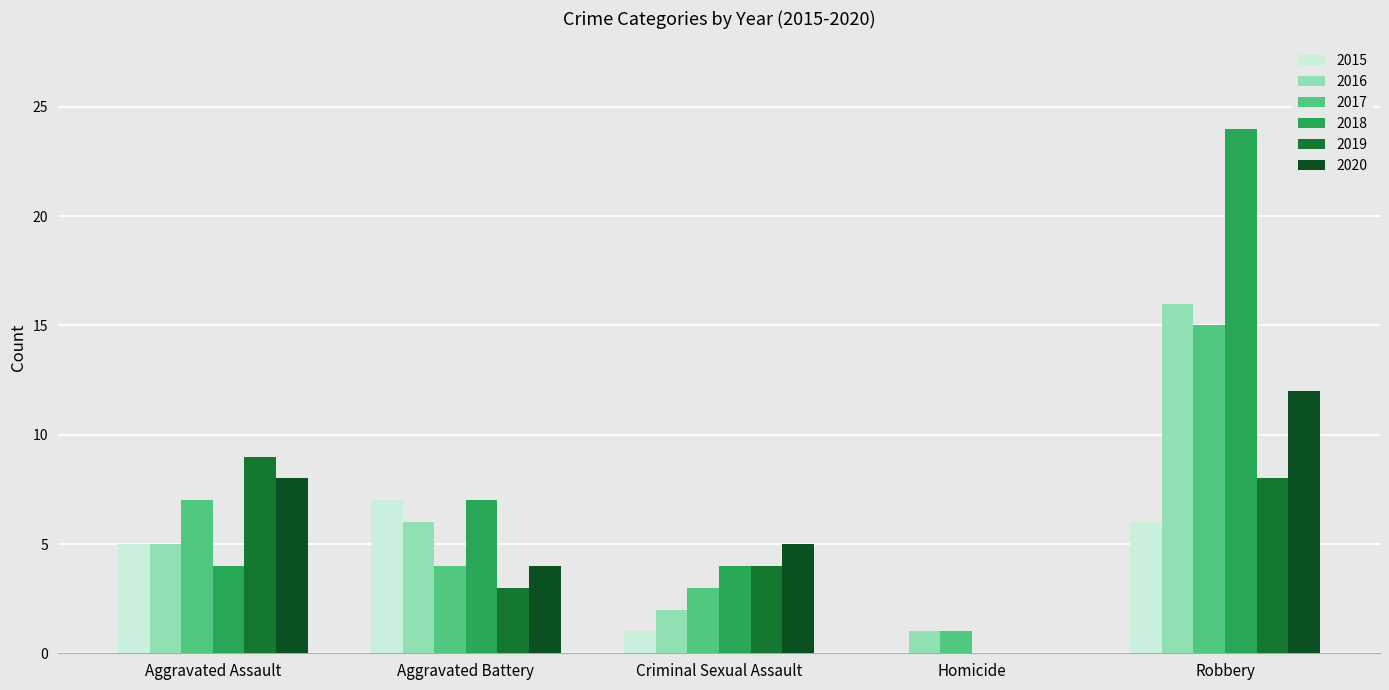

How many categories are shown in the chart?

5